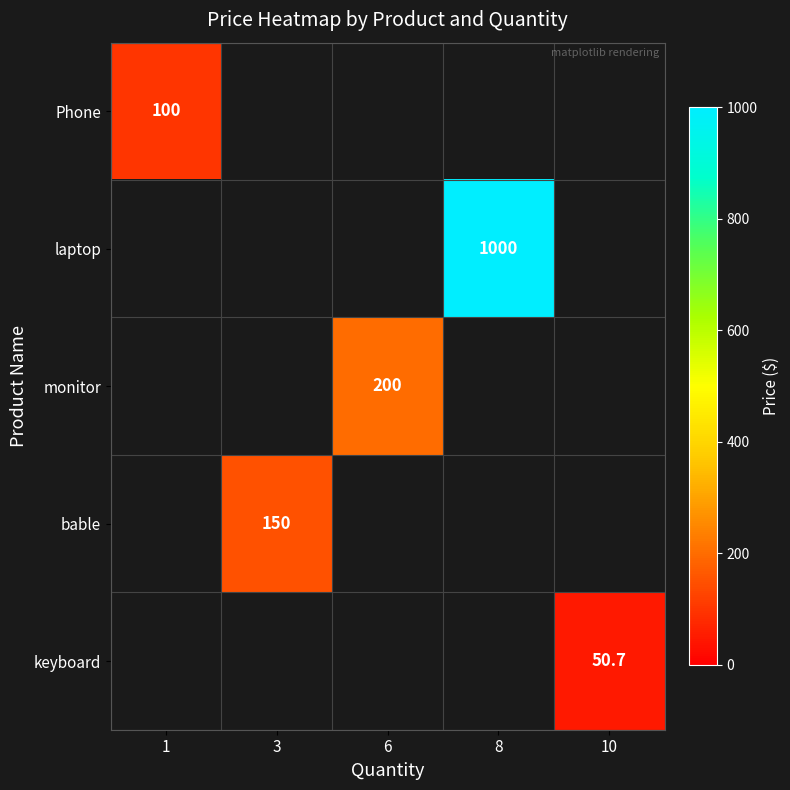

True or false: Phone has a value of 100.0 at 1.

True